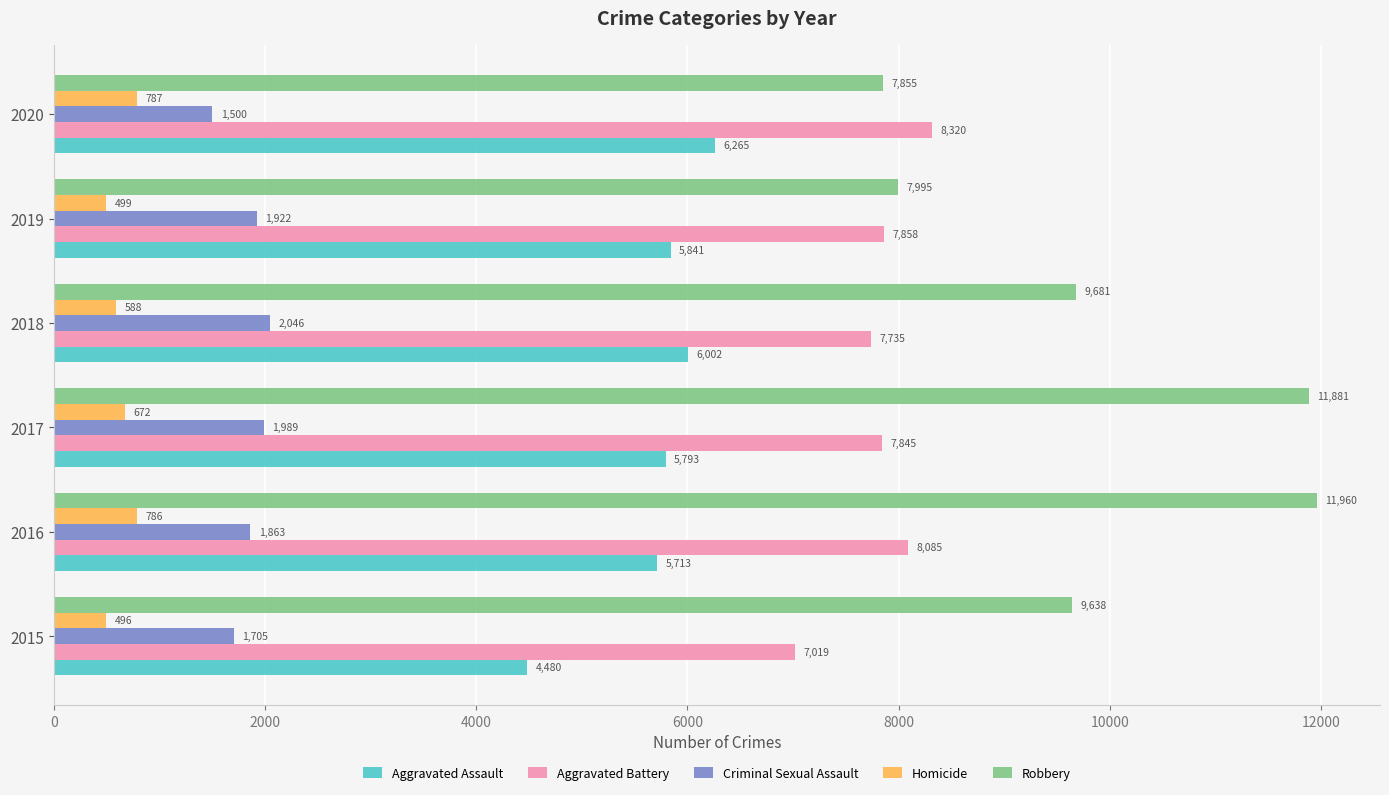

Which series has the largest range (max minus min)?

Robbery